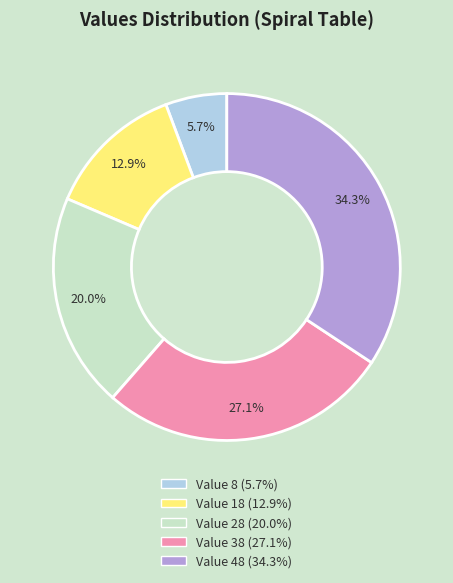

Is there any slice that represents more than half of the pie?

No